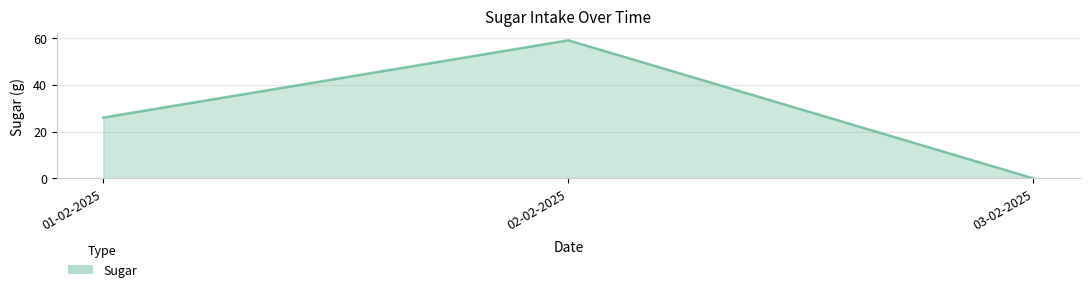

How many lines are shown in the chart?

1